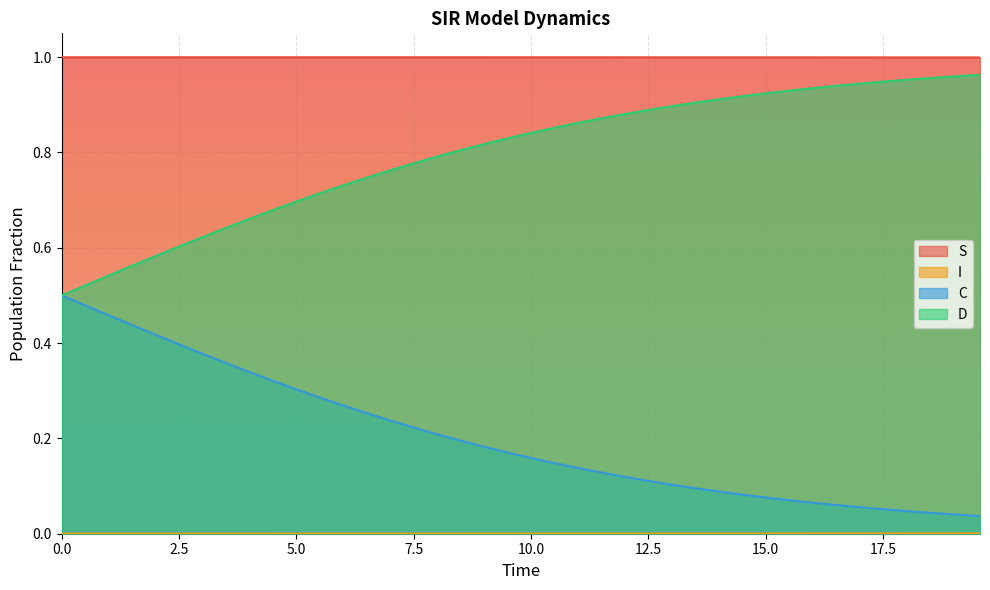

True or false: D and S intersect in this chart.

False